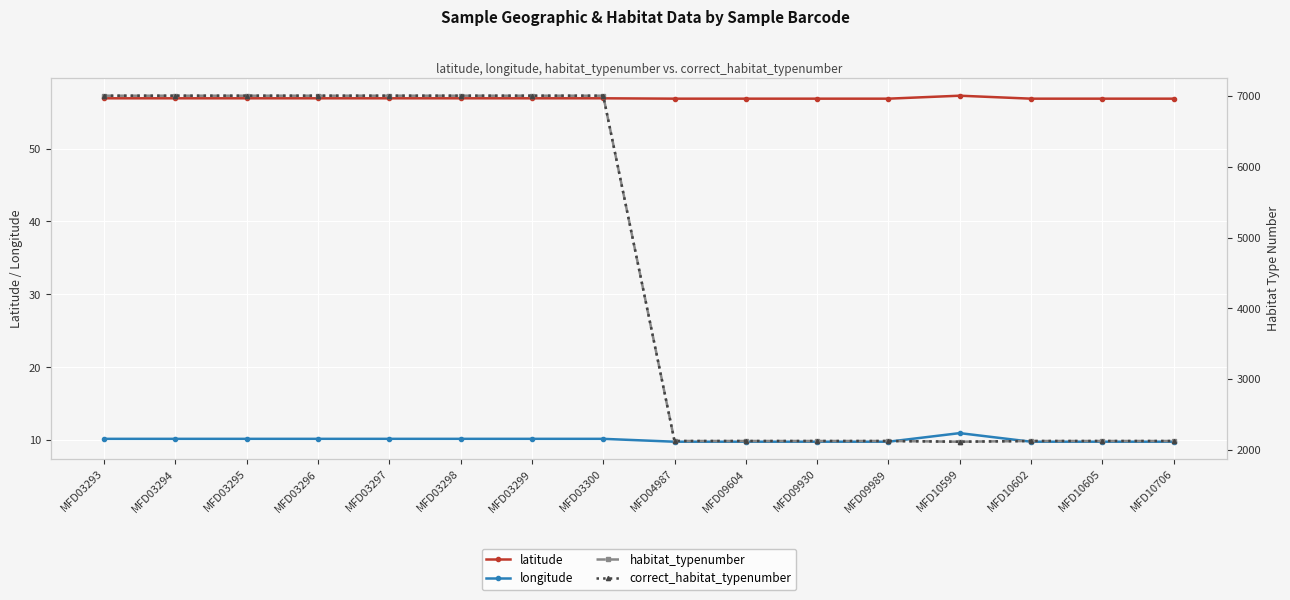

What is the value of the longitude point at the 14th from the left?

9.8